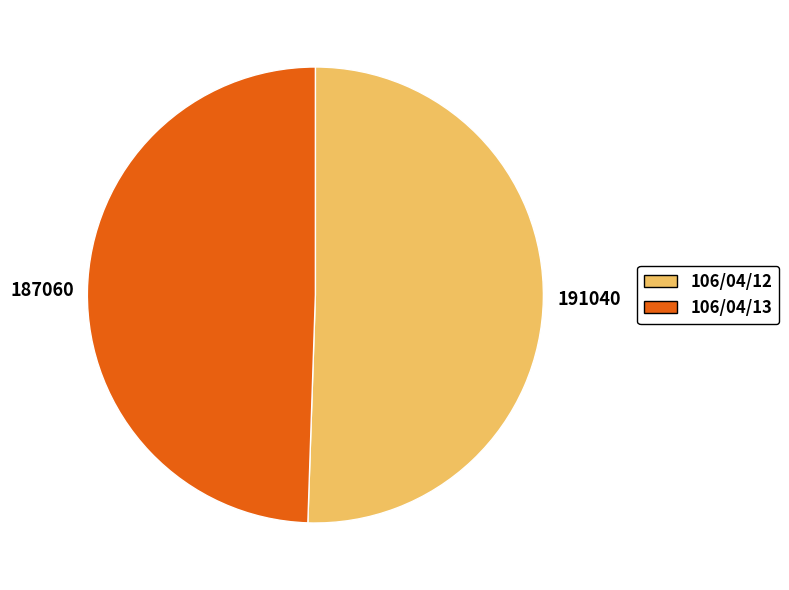

What is the ratio of the value at 106/04/13 to the value at 106/04/12?

1.0